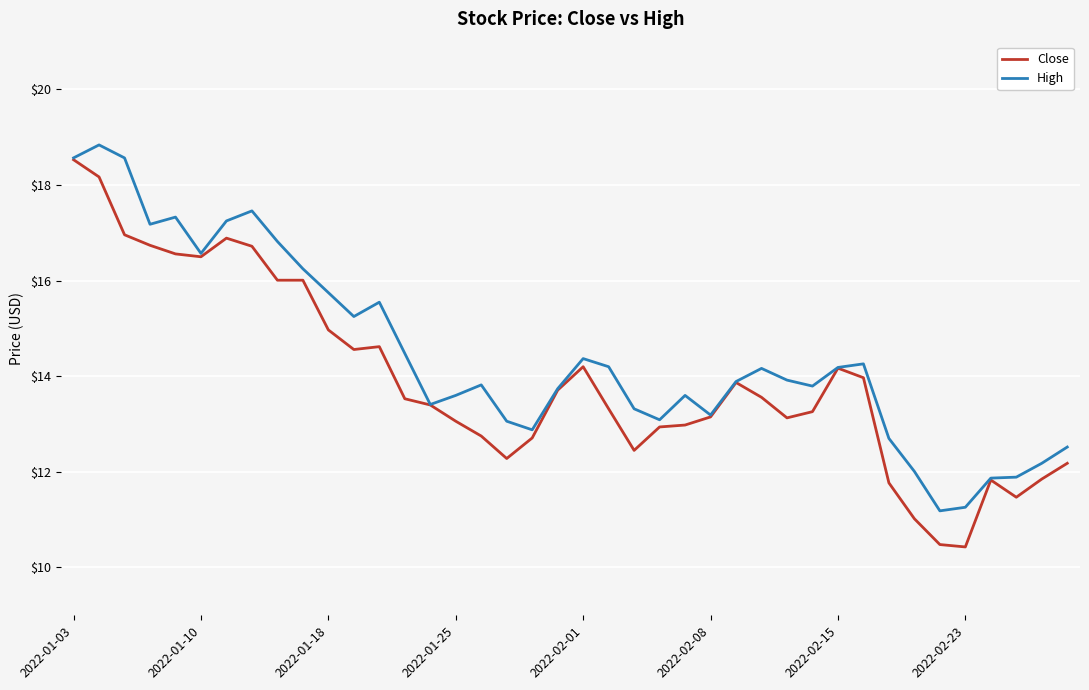

Which series has the largest total across all categories?

High